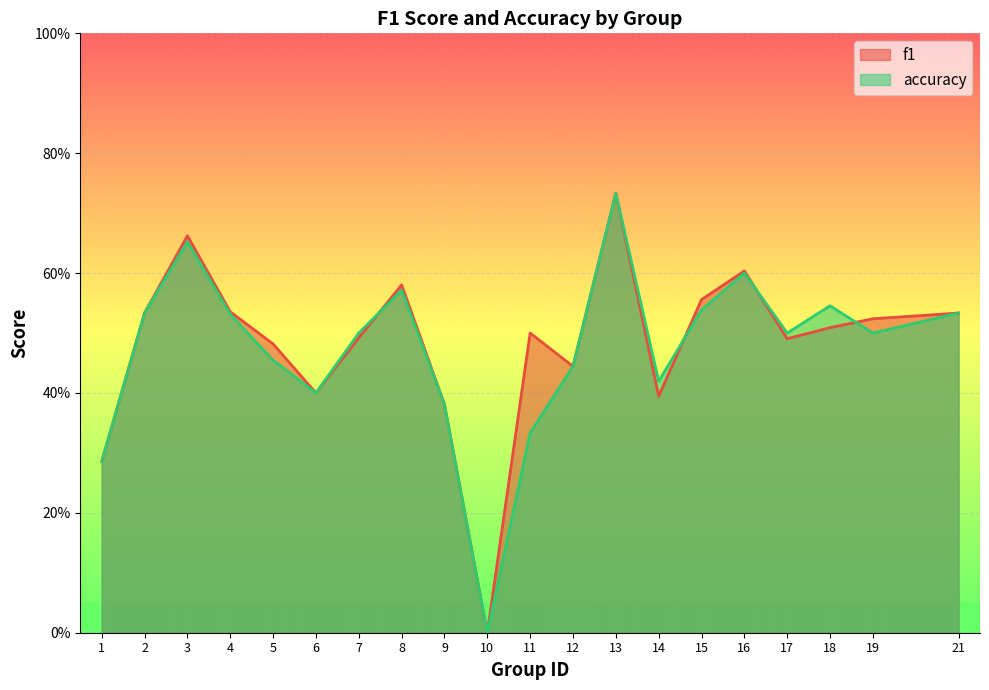

Reading left to right, transcribe all the data shown in this chart.

f1: 0.3	0.5	0.7	0.5	0.5	0.4	0.5	0.6	0.4	0.0	0.5	0.4	0.7	0.4	0.6	0.6	0.5	0.5	0.5	0.5
accuracy: 0.3	0.5	0.7	0.5	0.5	0.4	0.5	0.6	0.4	0.0	0.3	0.4	0.7	0.4	0.5	0.6	0.5	0.5	0.5	0.5